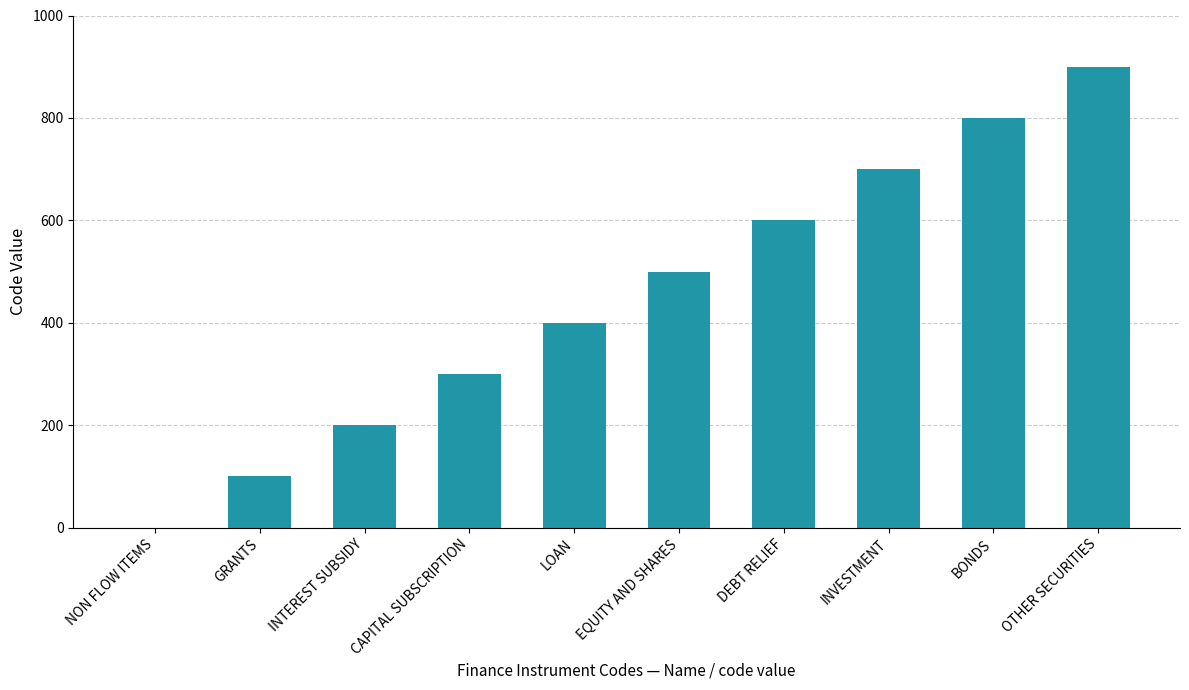

What is the ratio of the value at INTEREST SUBSIDY to the value at EQUITY AND SHARES?

0.4